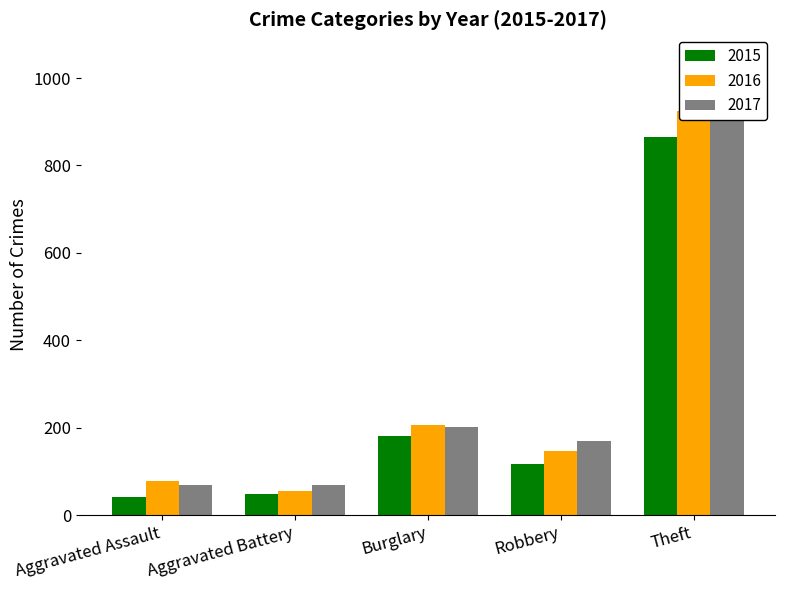

At which label does 2017 reach its peak?

Theft